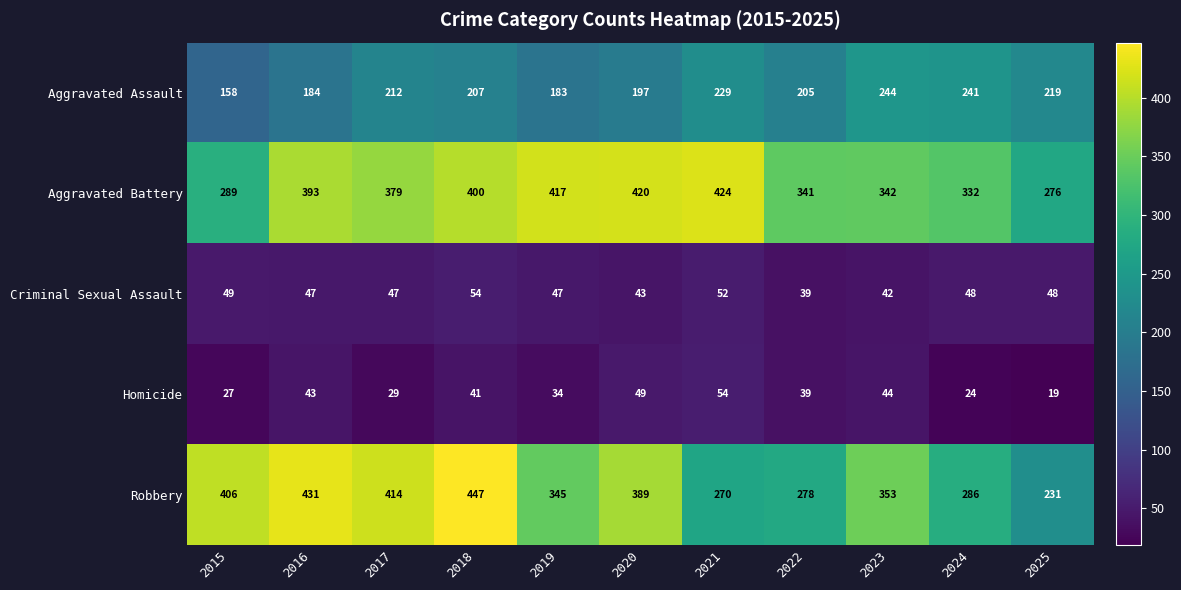

The Aggravated Battery series shows 342 at 2023. True or false?

True